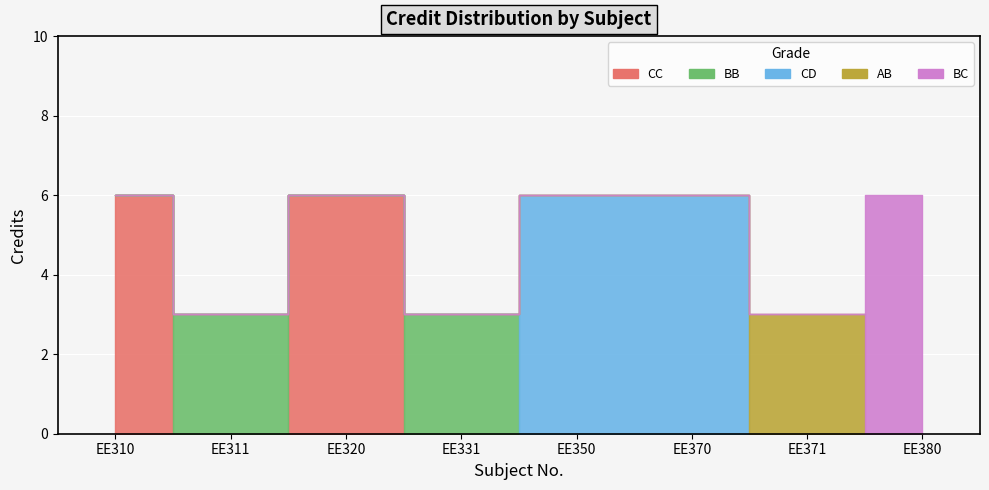

What is the value of the 4th point from the left?

3